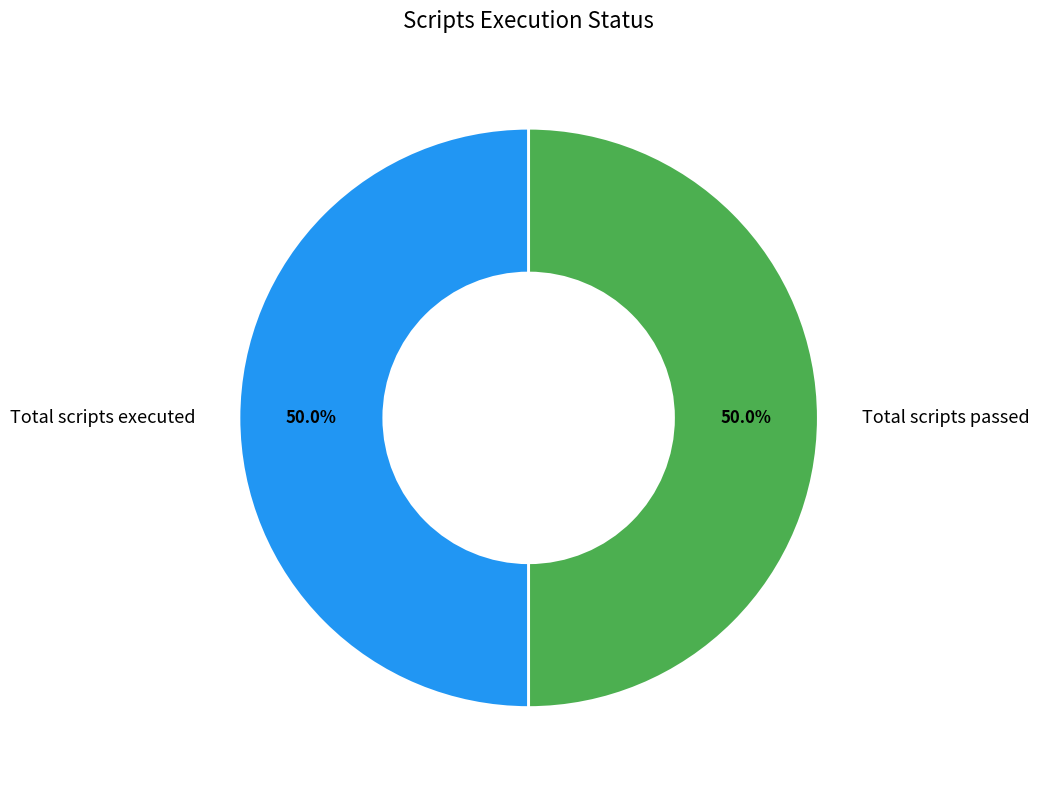

Combined, what portion of the pie is Total scripts executed and Total scripts passed?

100.0%